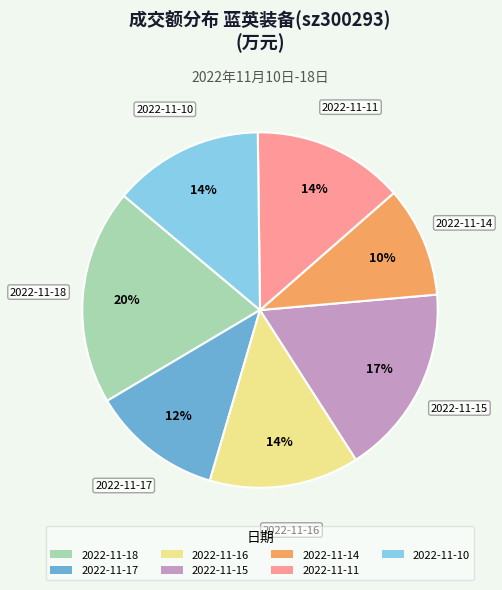

Do 2022-11-16 and 2022-11-10 together represent more than half of the pie?

No